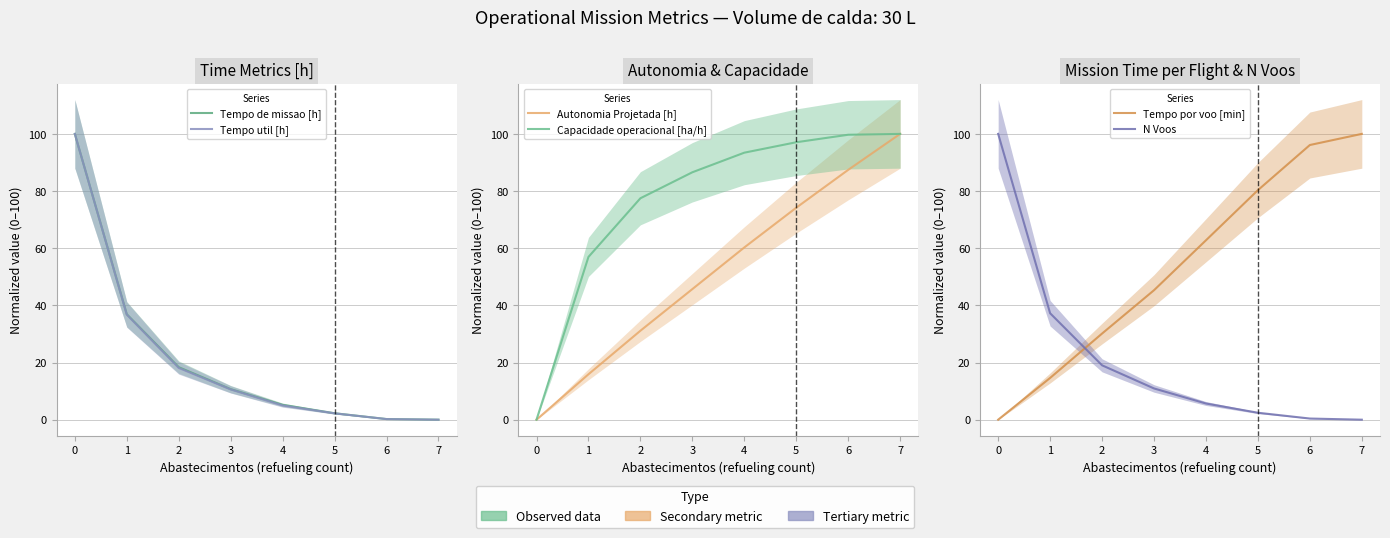

What is the total value across all series at 5?

258.5